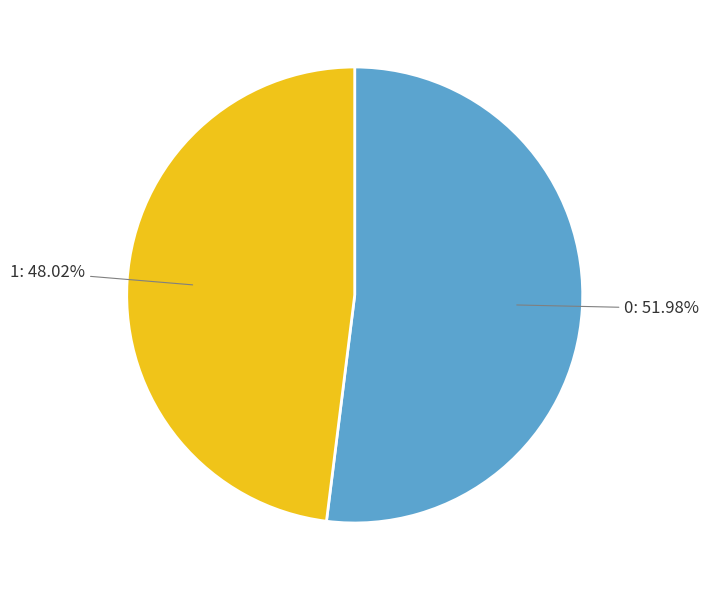

The 1 slice represents 36% of the pie. True or false?

False